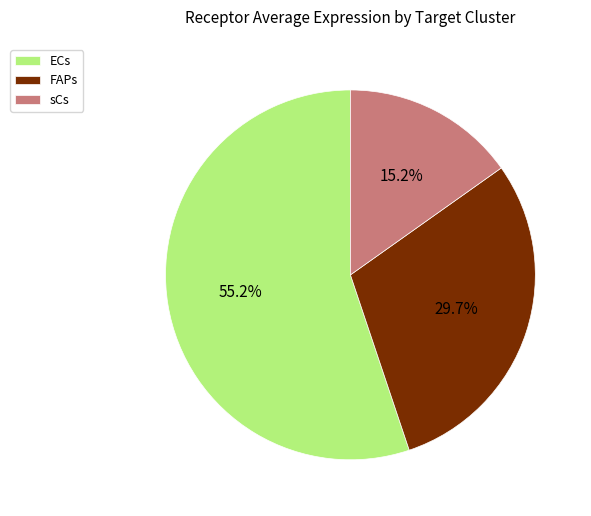

How many segments does this pie chart have?

3